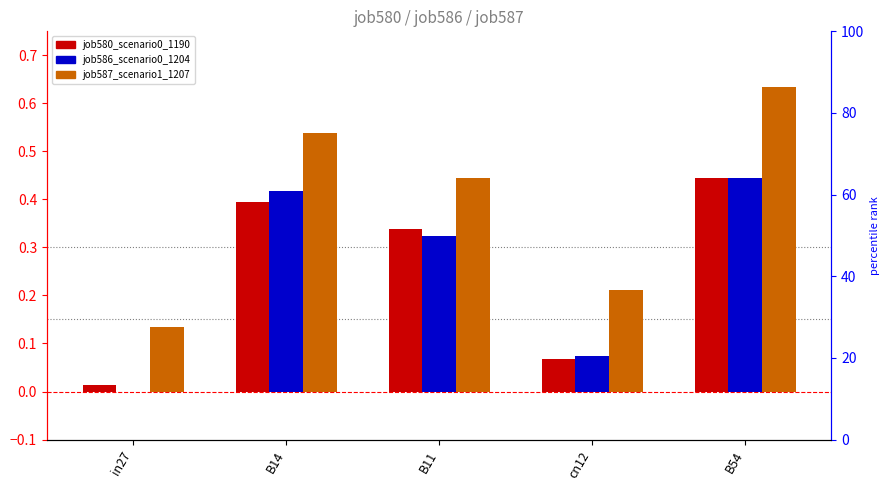

How many bars are there in each group?

3